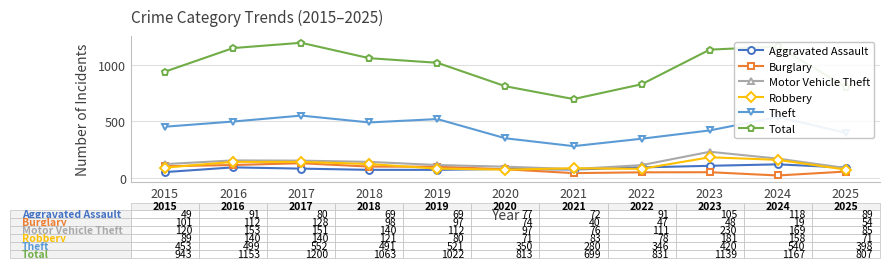

What is the difference between the highest and lowest values at 2017?

1120